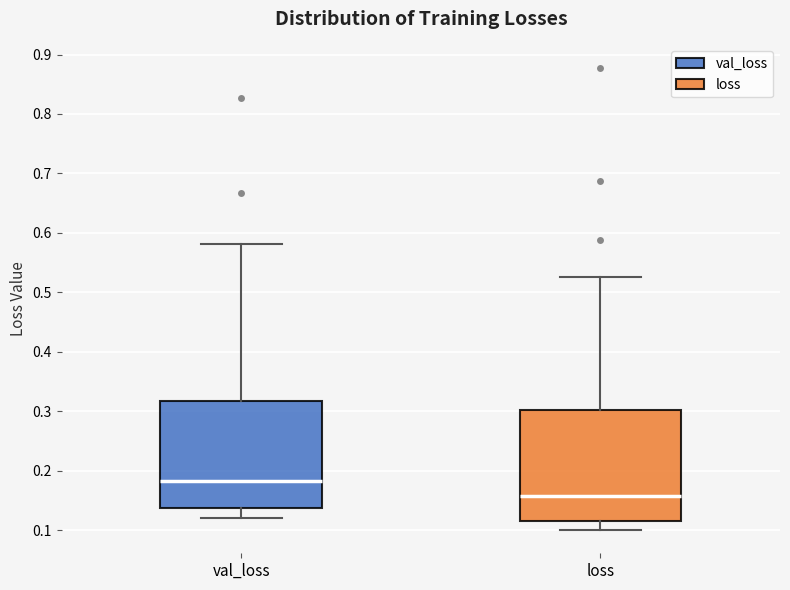

Reading left to right, transcribe this box plot: for each box, give where its median line is, the range the box spans, and where its two whiskers end, as read against the y-axis. The values are not printed on the chart, so give them approximately, as read against the axis.

val_loss: median 0.18, box 0.14 to 0.32, whiskers 0.12 to 0.58
loss: median 0.16, box 0.11 to 0.30, whiskers 0.10 to 0.53